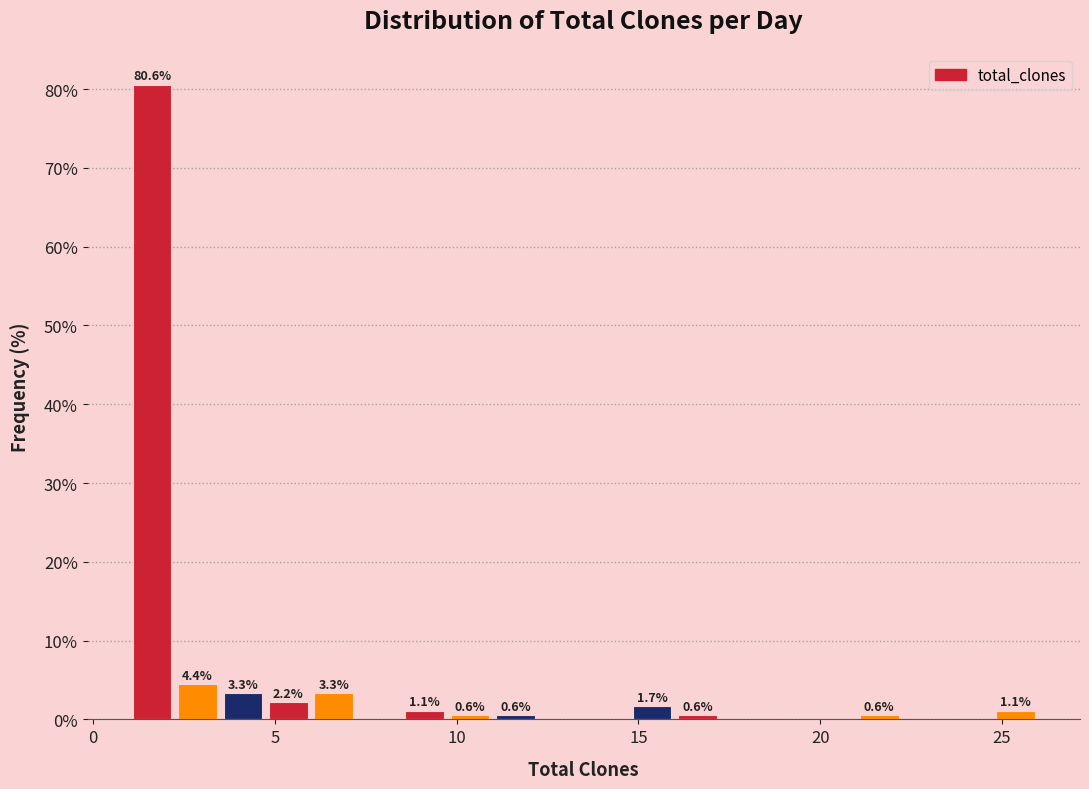

Around what value on the x-axis is the tallest bar? Give the approximate position of its centre, as read against the axis.

1.5